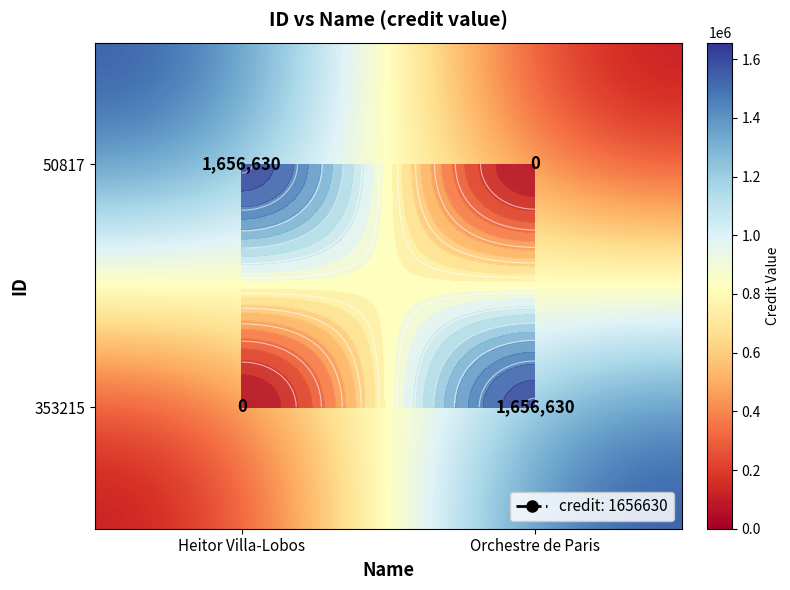

How many values in 353215 are above zero?

1